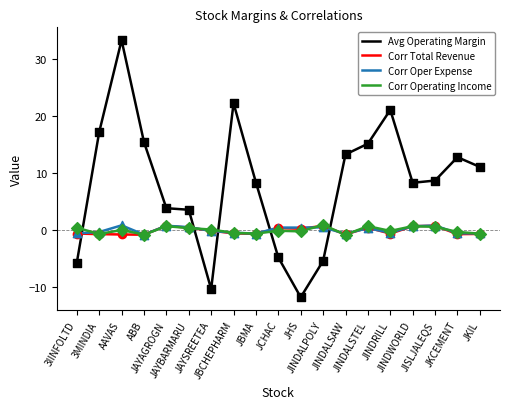

At which category is the sum across all series the highest?

AAVAS